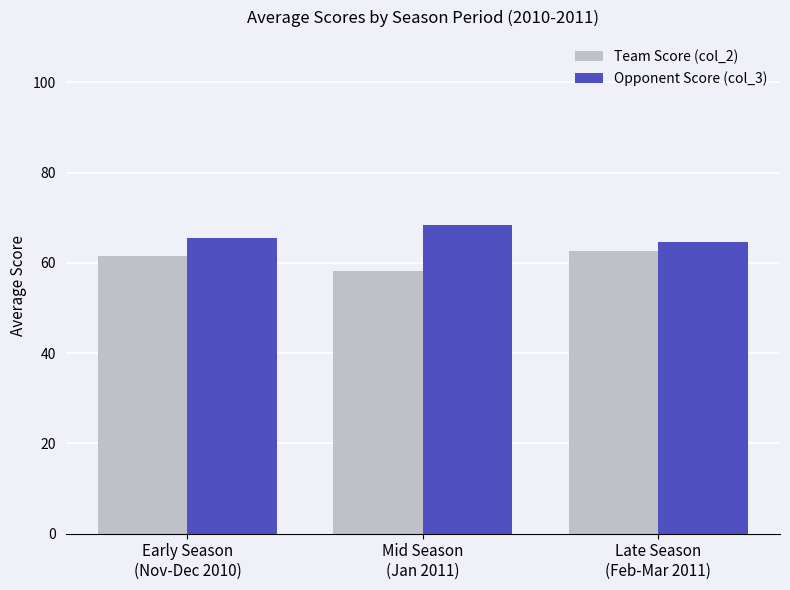

List the labels in order of Opponent Score (col_3) value, smallest first.

Late Season
(Feb-Mar 2011), Early Season
(Nov-Dec 2010), Mid Season
(Jan 2011)